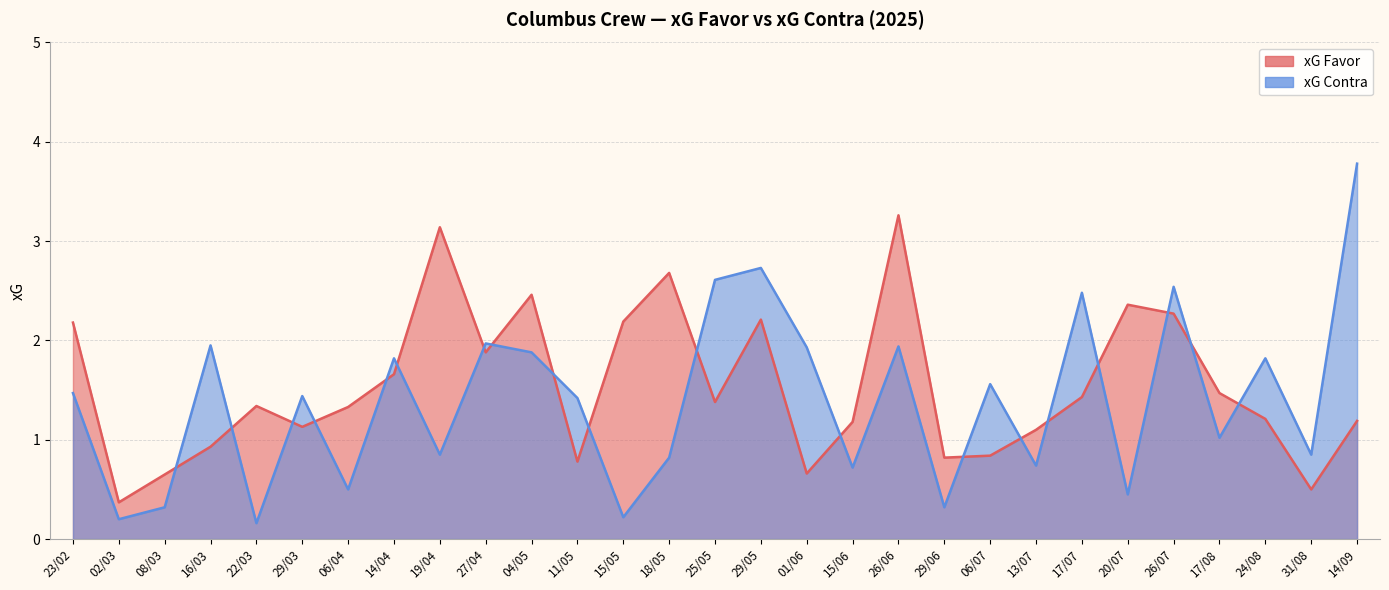

What is the minimum value for xG Contra?

0.2